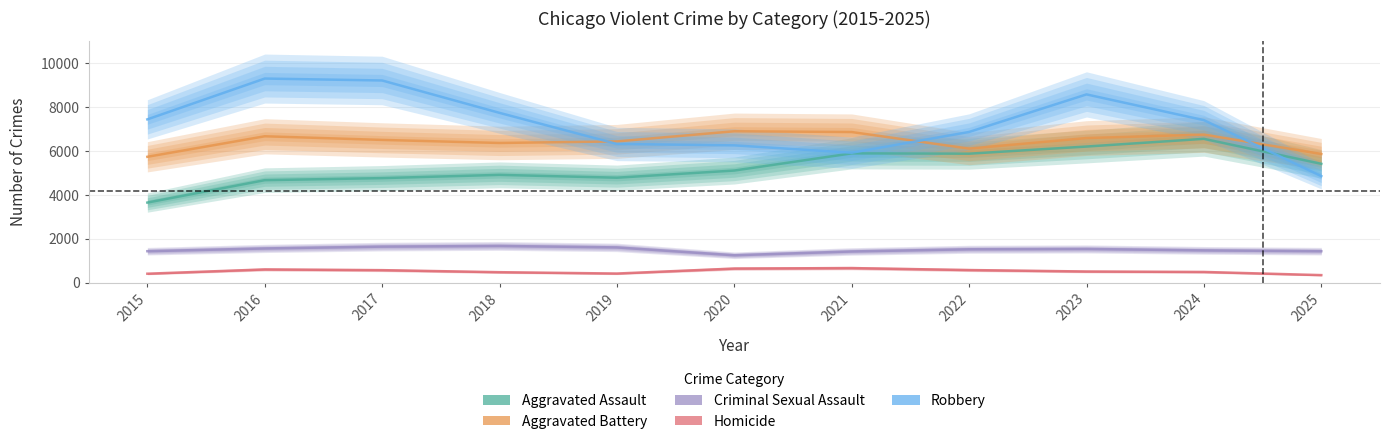

What is the sum of the Criminal Sexual Assault values at 2023 and 2018?

3219